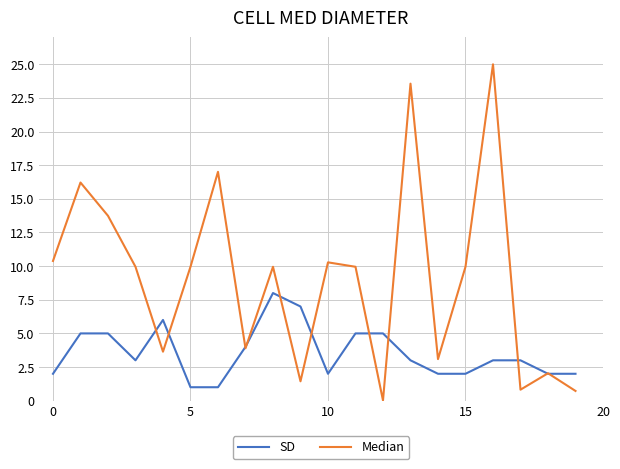

Which series has the largest range (max minus min)?

Median